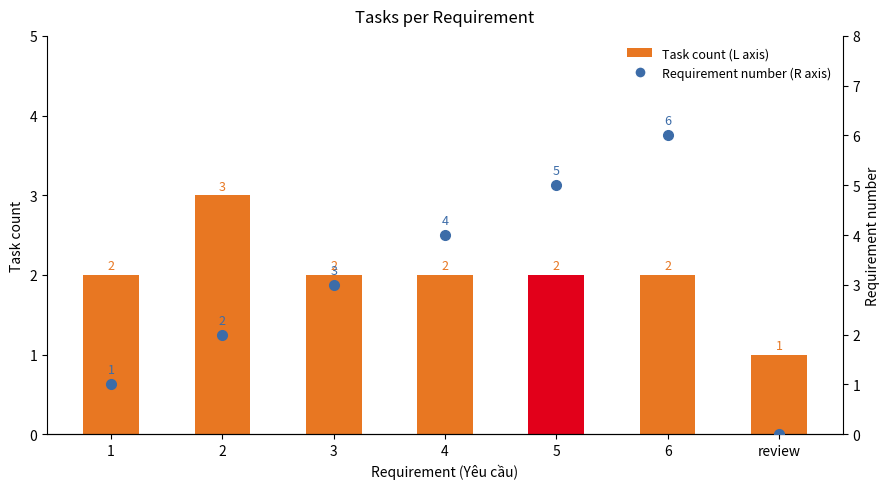

What is the highest value of the Requirement number (R axis) series?

6